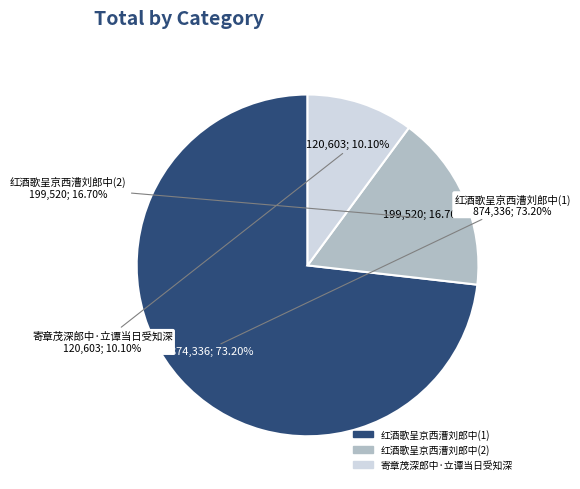

Count the number of slices in the pie.

3